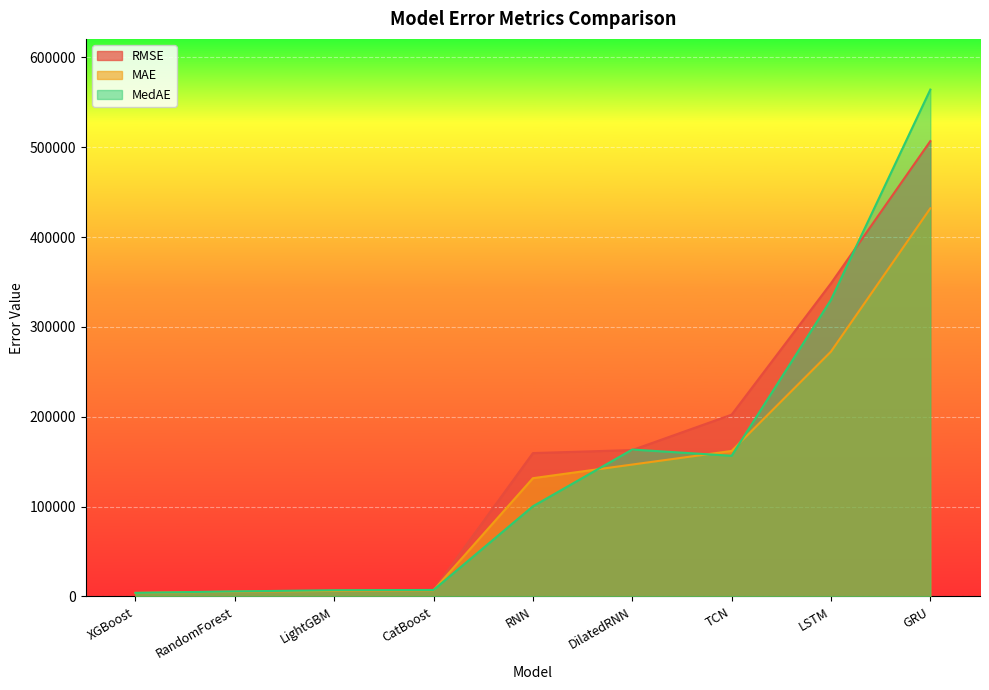

Where does the MAE series first go above 131651?

RNN